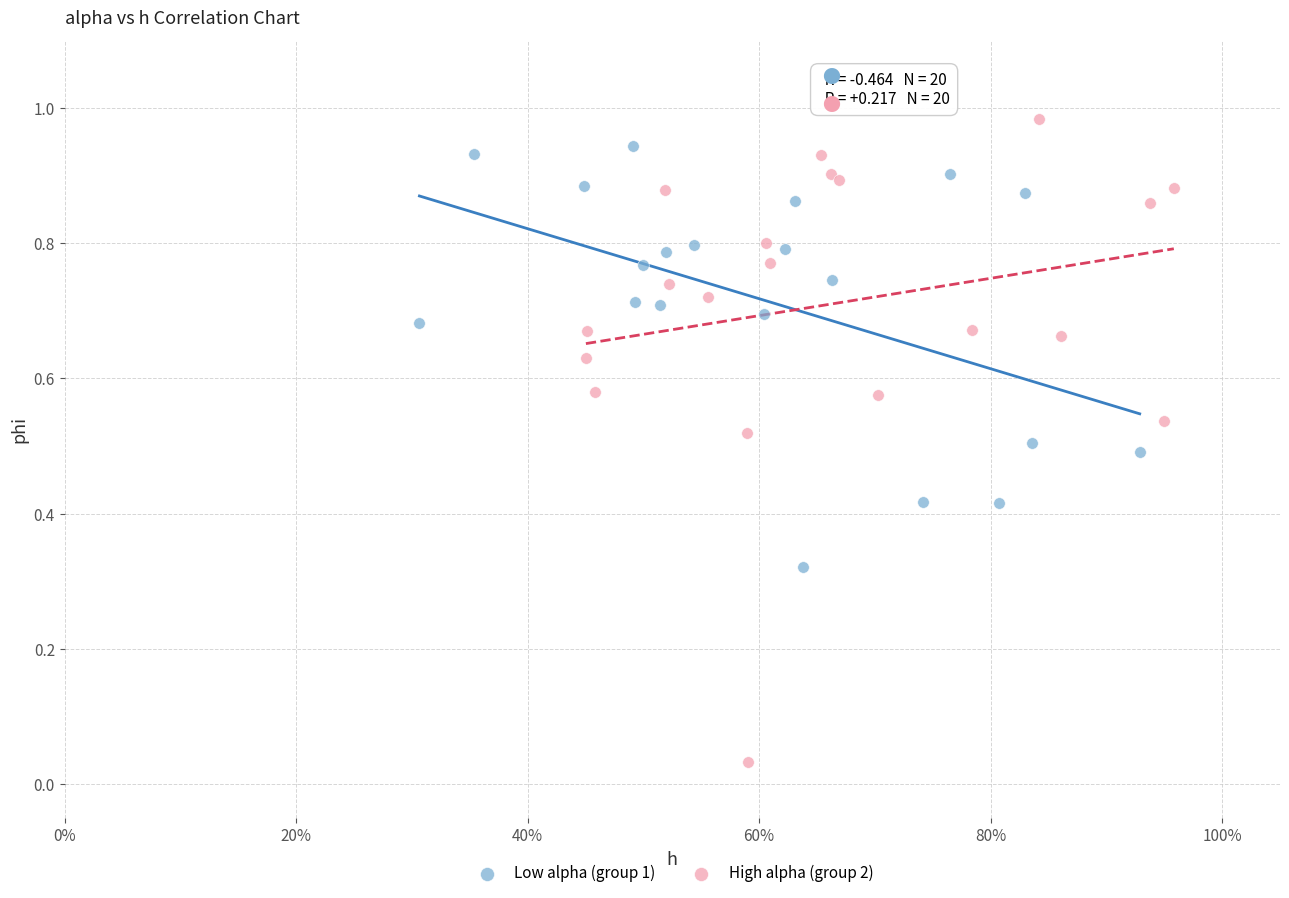

Which series contains the lowest Y value?

High alpha (group 2)